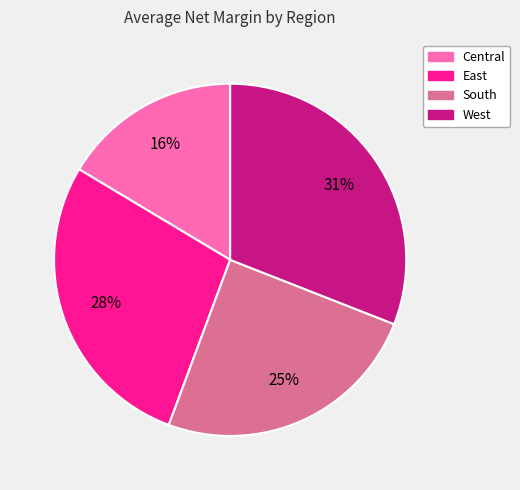

Rank the categories by value from highest to lowest.

West, East, South, Central